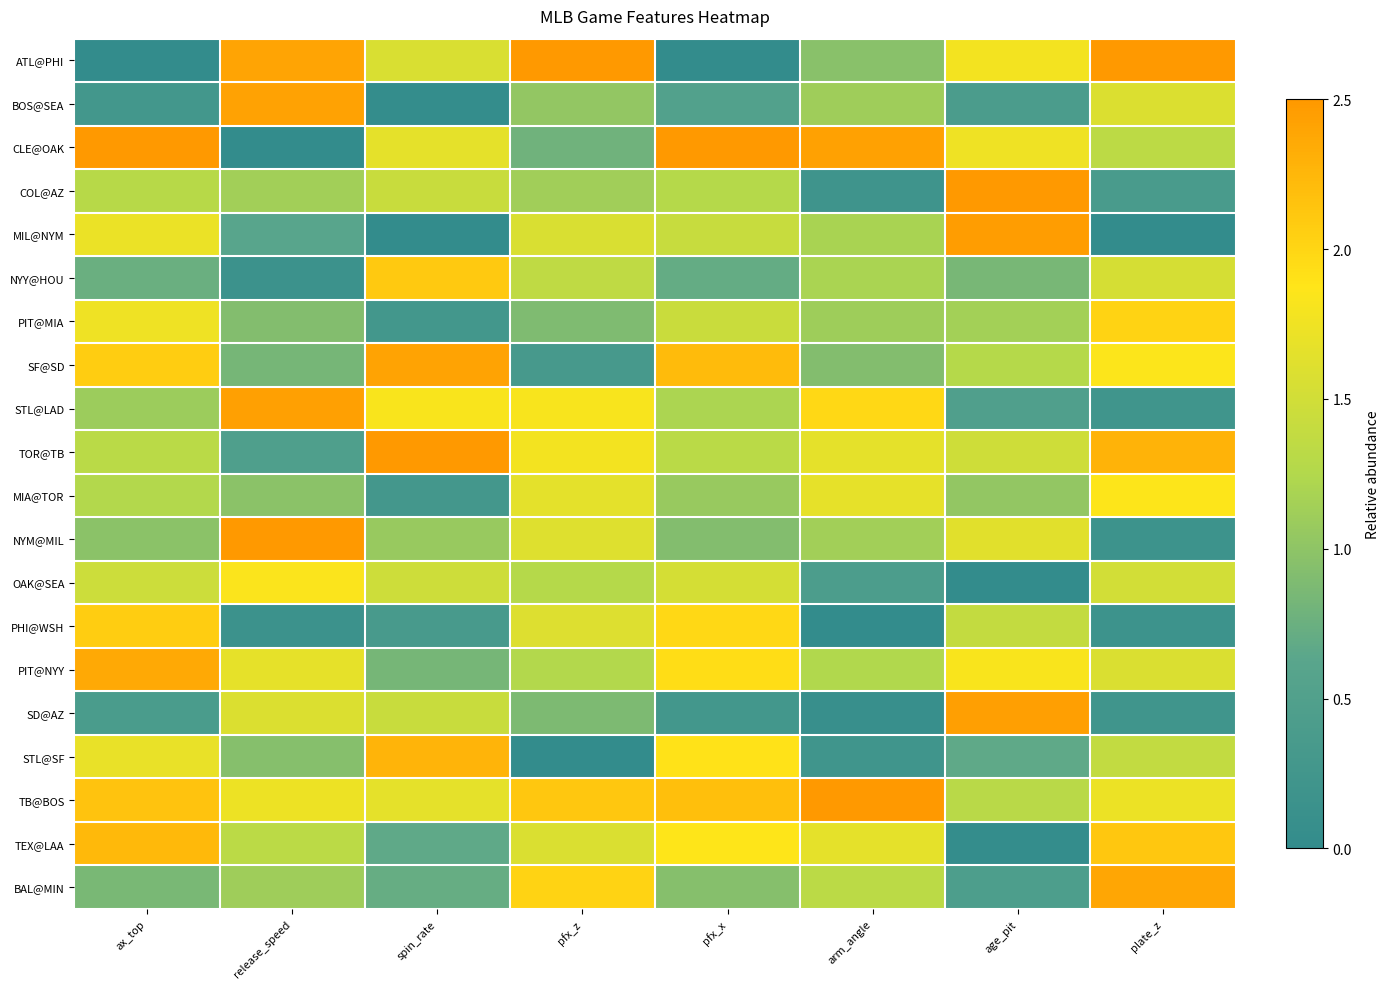

How many data points does each series have?

8